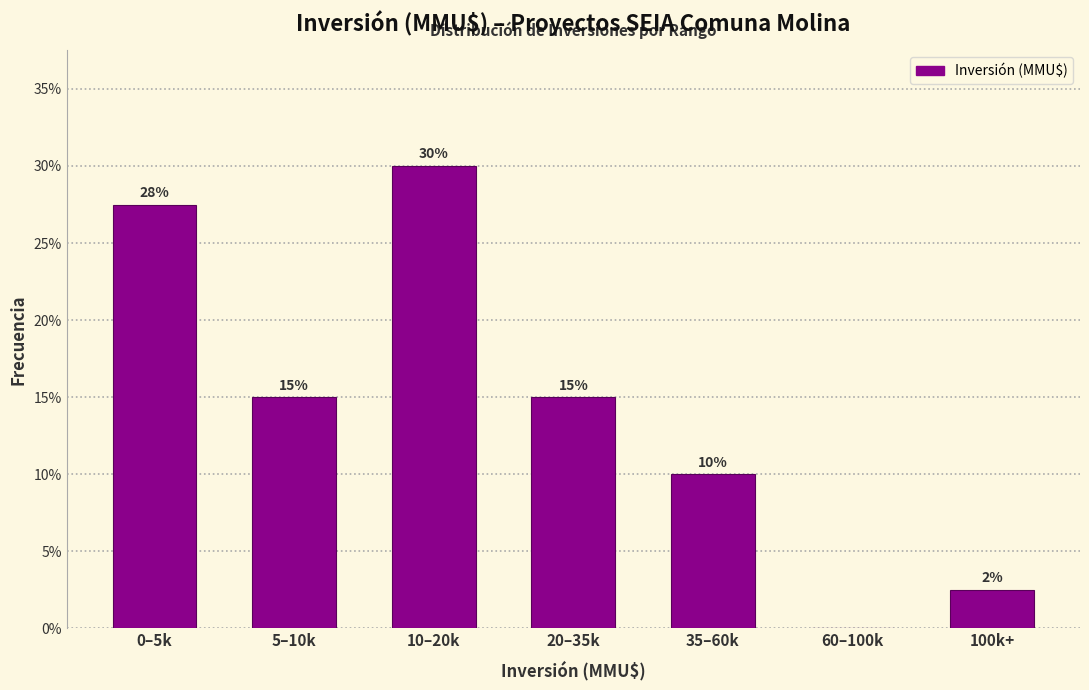

The value at 60–100k is -11.6. True or false?

False